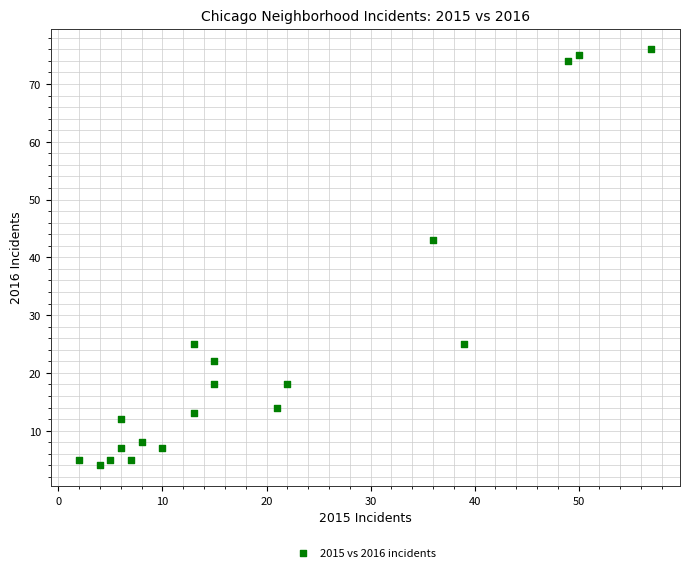

What Y value in the scatter plot is closest to 40?

43